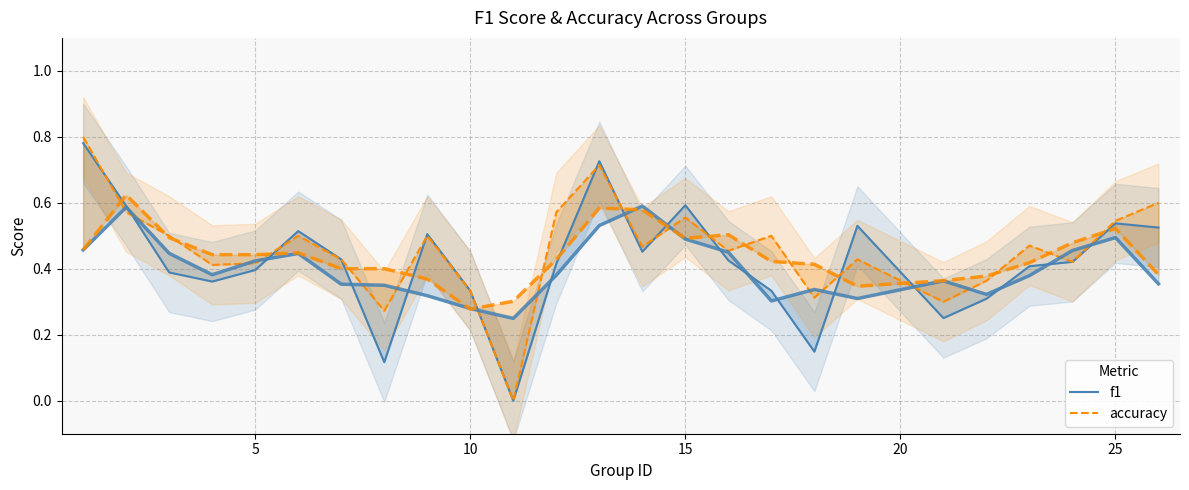

How many intersections are there between accuracy and f1?

10